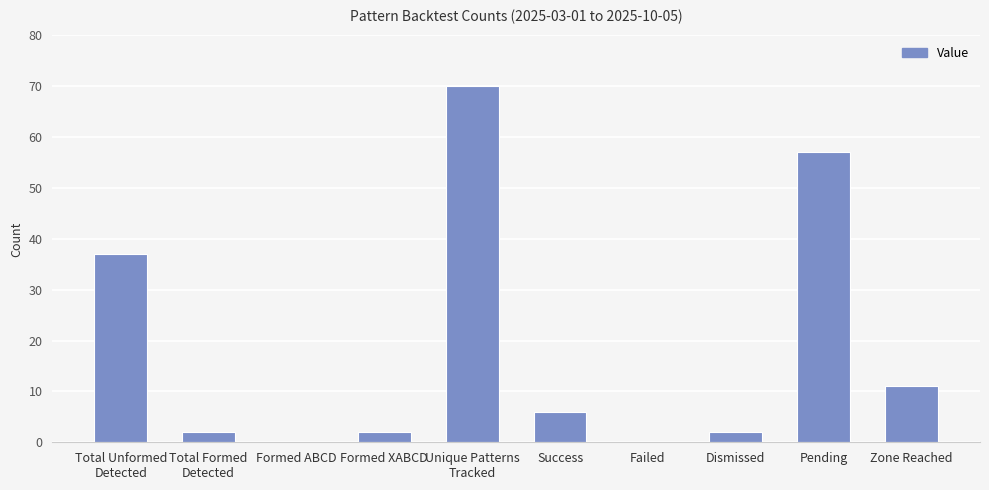

True or false: the data shows 0 at Failed.

True